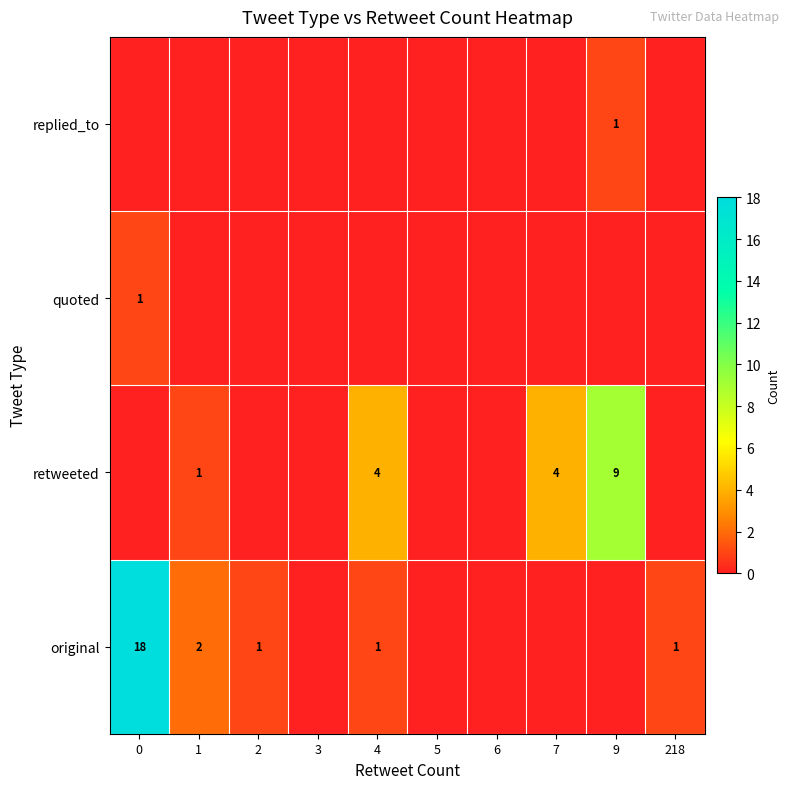

Is it true that original equals 4 at 1?

False